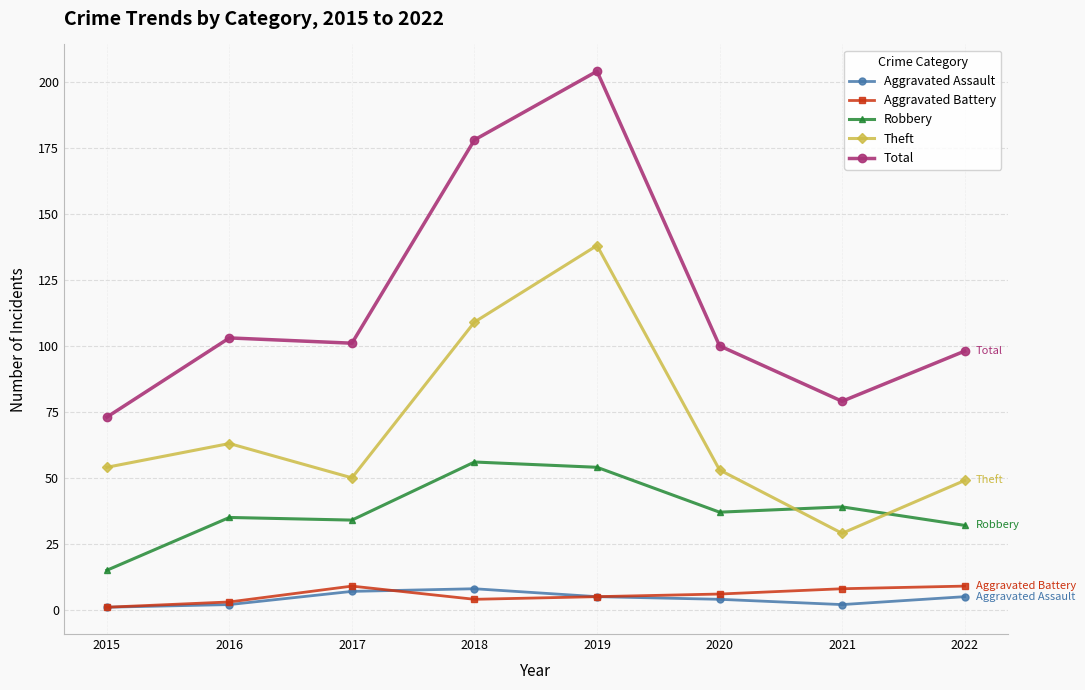

Where is the first local maximum for Aggravated Battery?

2017